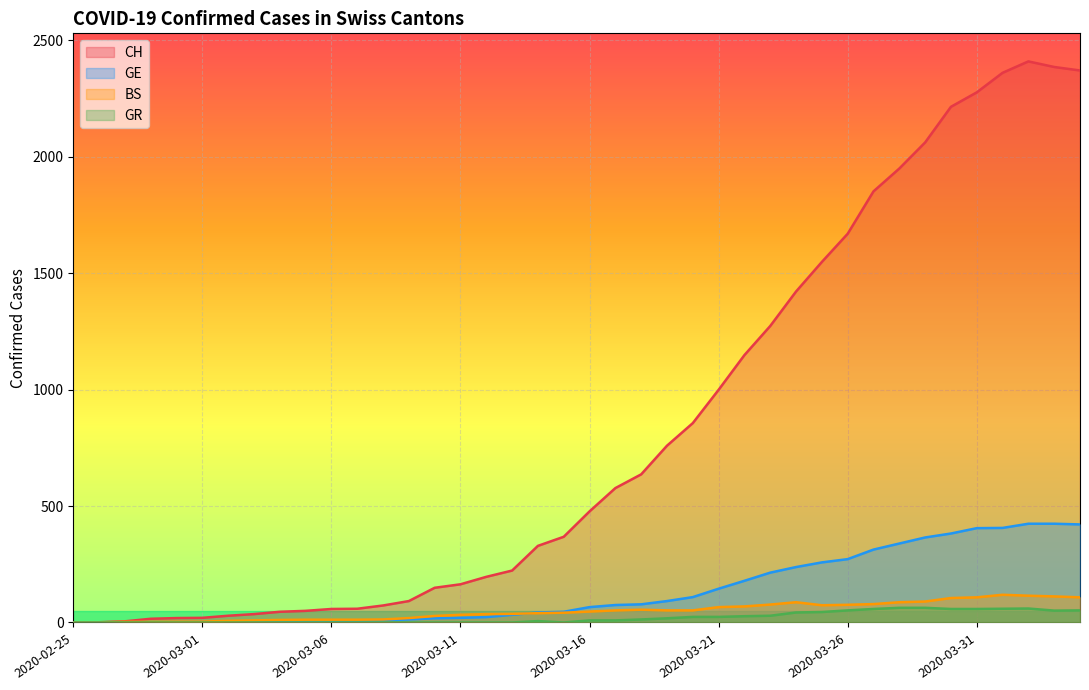

At how many categories does at least one series exceed 2214?

5